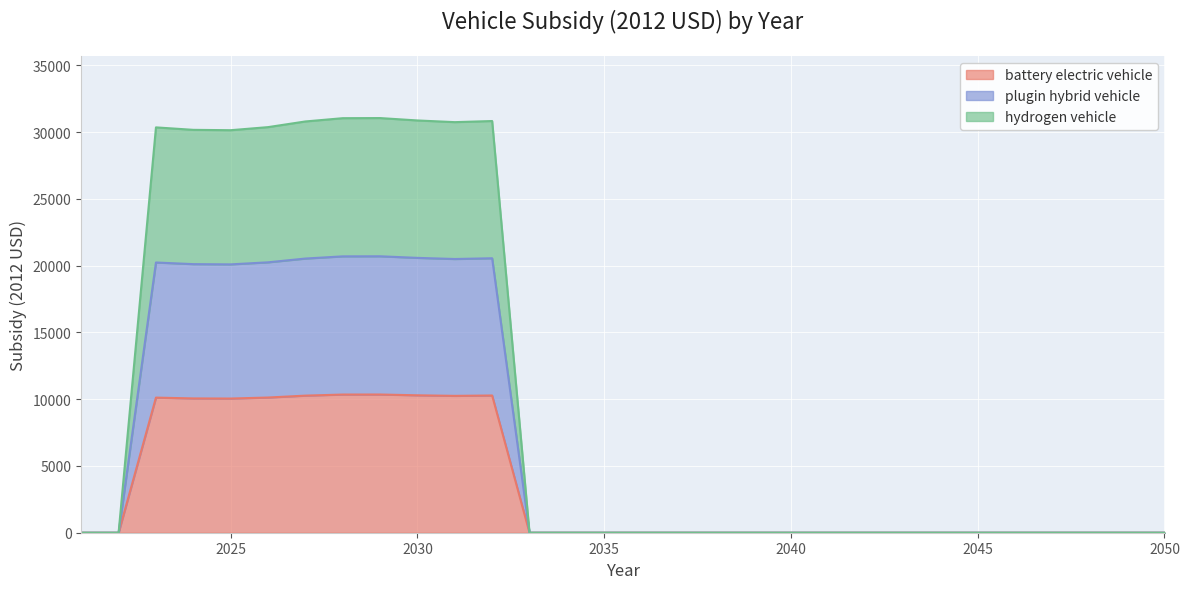

How many lines are shown in the chart?

3